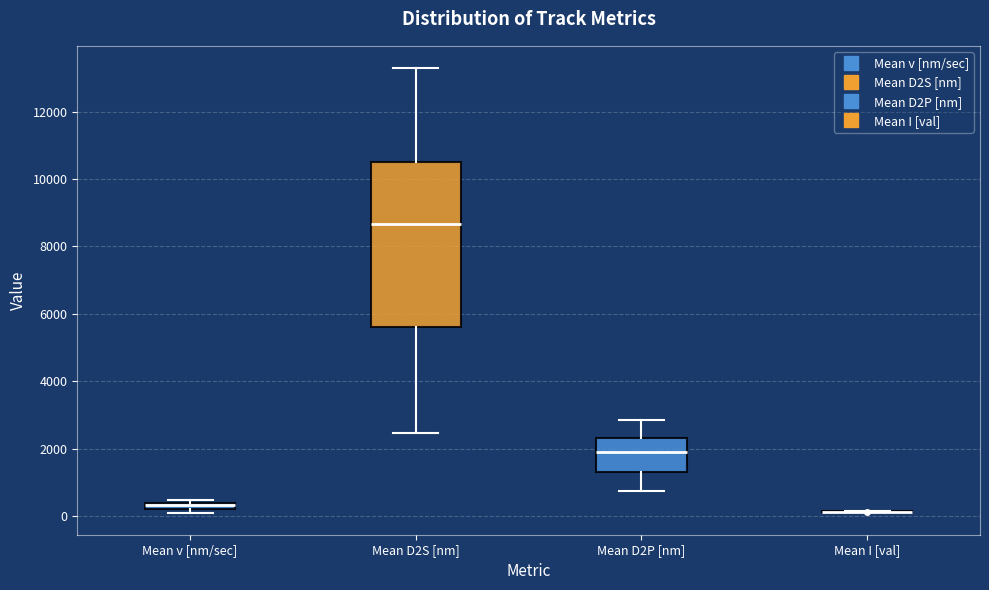

Comparing the boxes themselves (not the whiskers), which one is the tallest?

Mean D2S [nm]